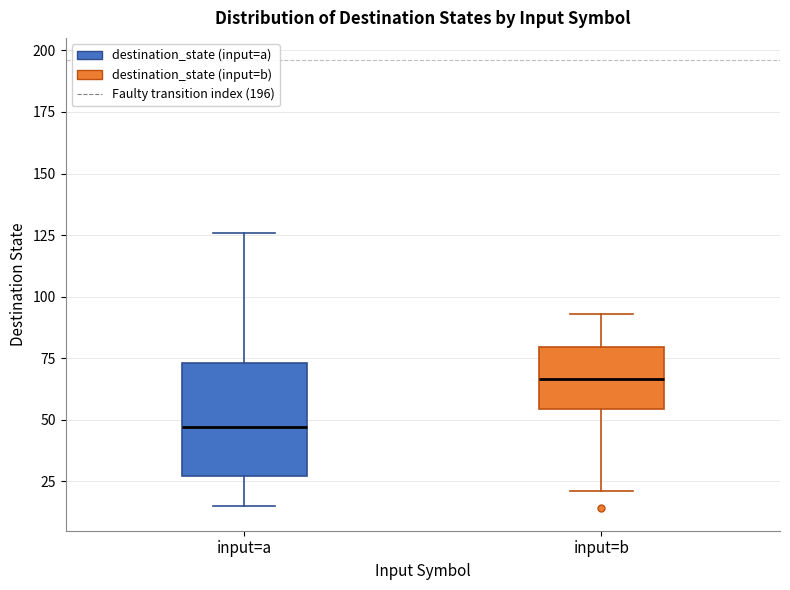

Reading left to right, read every box against the y-axis: the position of its median line, the range the box covers, and the ends of its whiskers. The values are not printed on the chart, so give them approximately, as read against the axis.

input=a: median 45, box 25 to 75, whiskers 15 to 125
input=b: median 65, box 55 to 80, whiskers 20 to 95